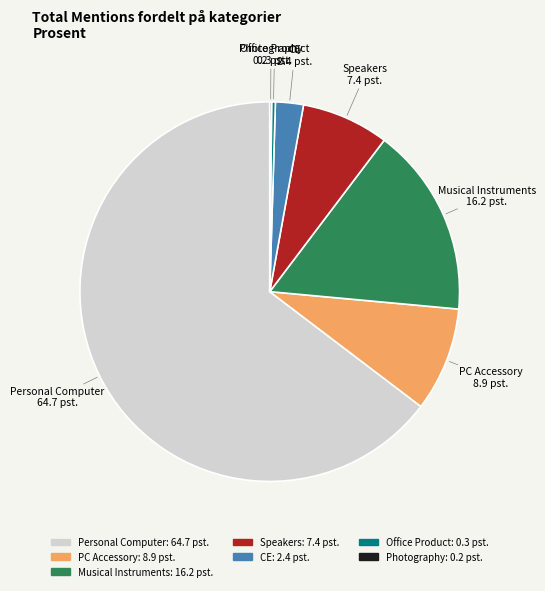

Is there any slice that represents more than half of the pie?

Yes